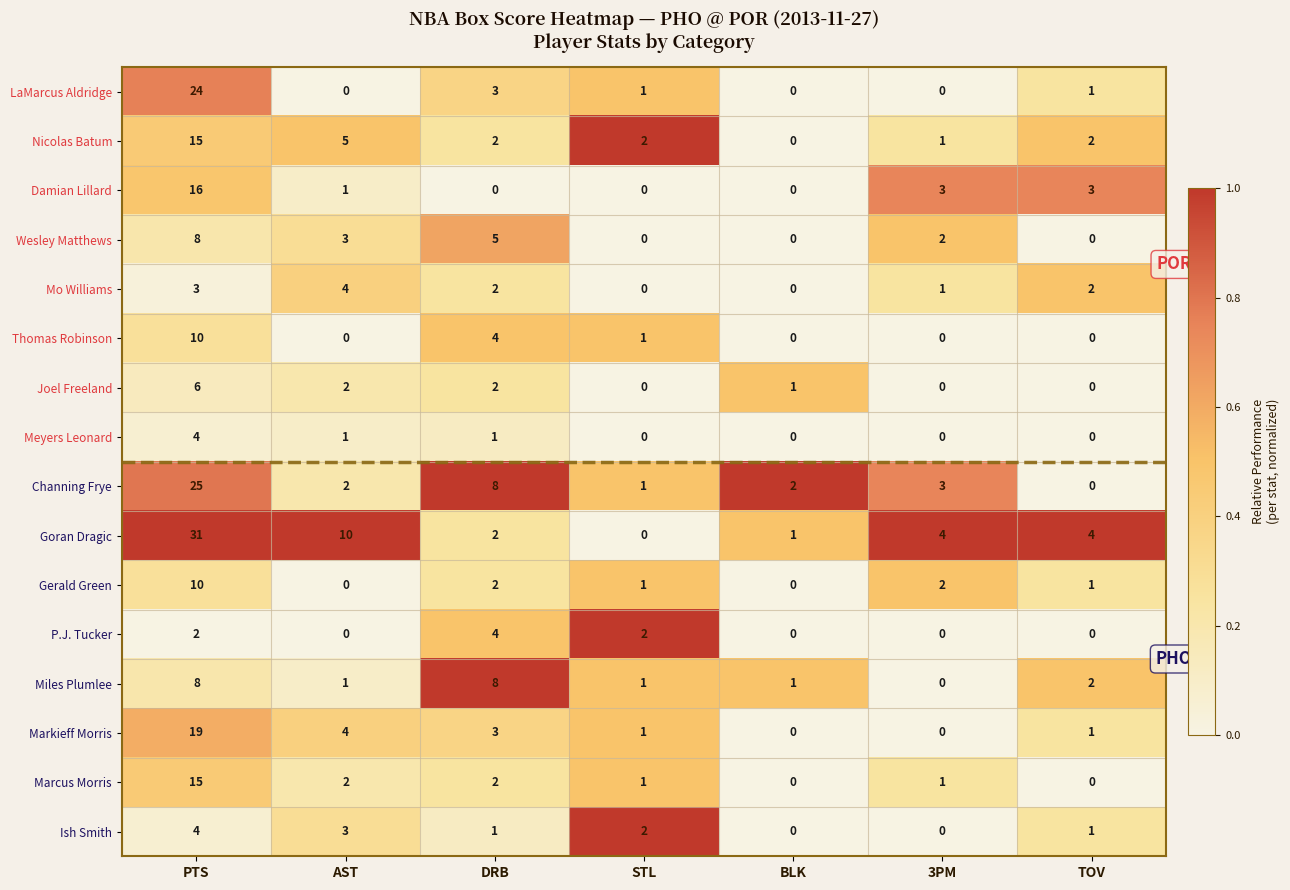

Which series has the largest range (max minus min)?

Goran Dragic